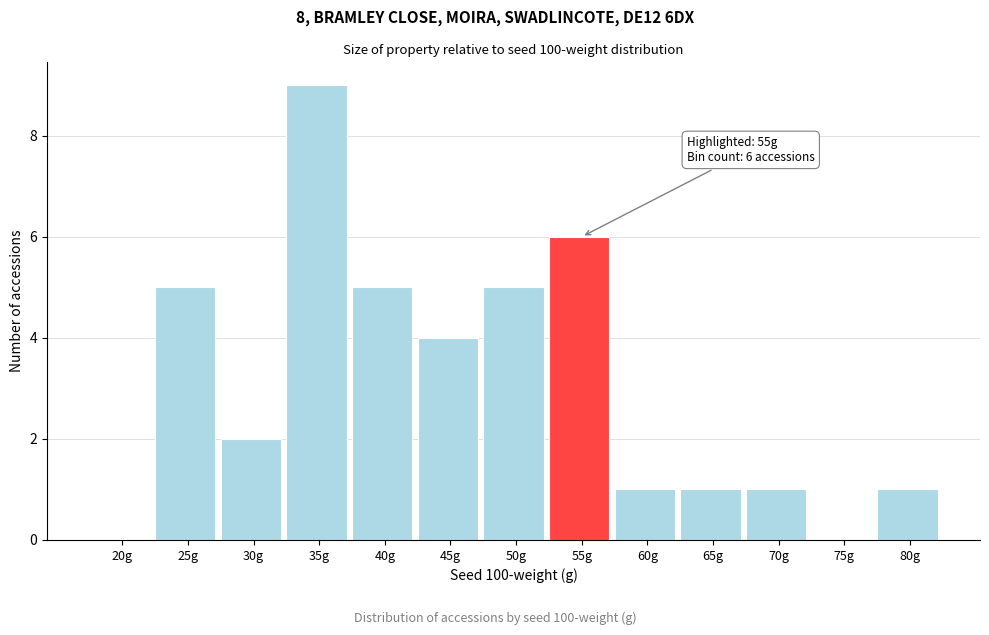

Reading left to right, list all the values displayed in this chart.

20g=0	25g=5	30g=2	35g=9	40g=5	45g=4	50g=5	55g=6	60g=1	65g=1	70g=1	75g=0	80g=1